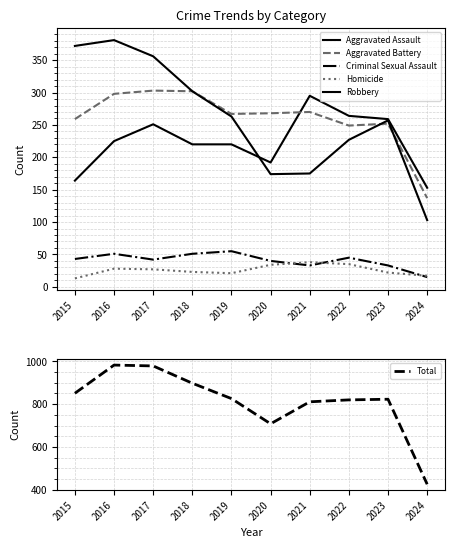

In Aggravated Assault, how many points are lower than both neighbors (excluding endpoints)?

1